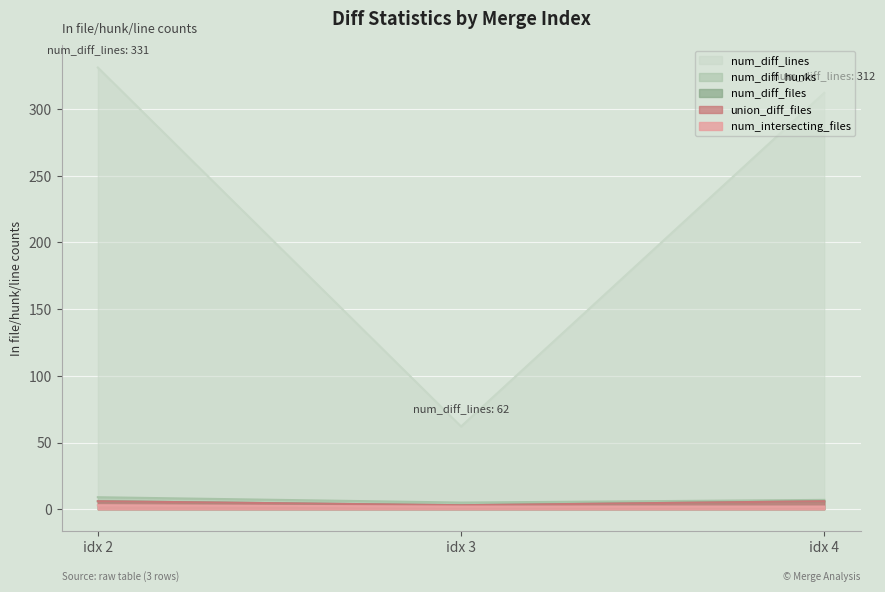

What are all the series names shown in the legend?

num_diff_hunks, num_diff_lines, num_diff_files, num_intersecting_files, union_diff_files